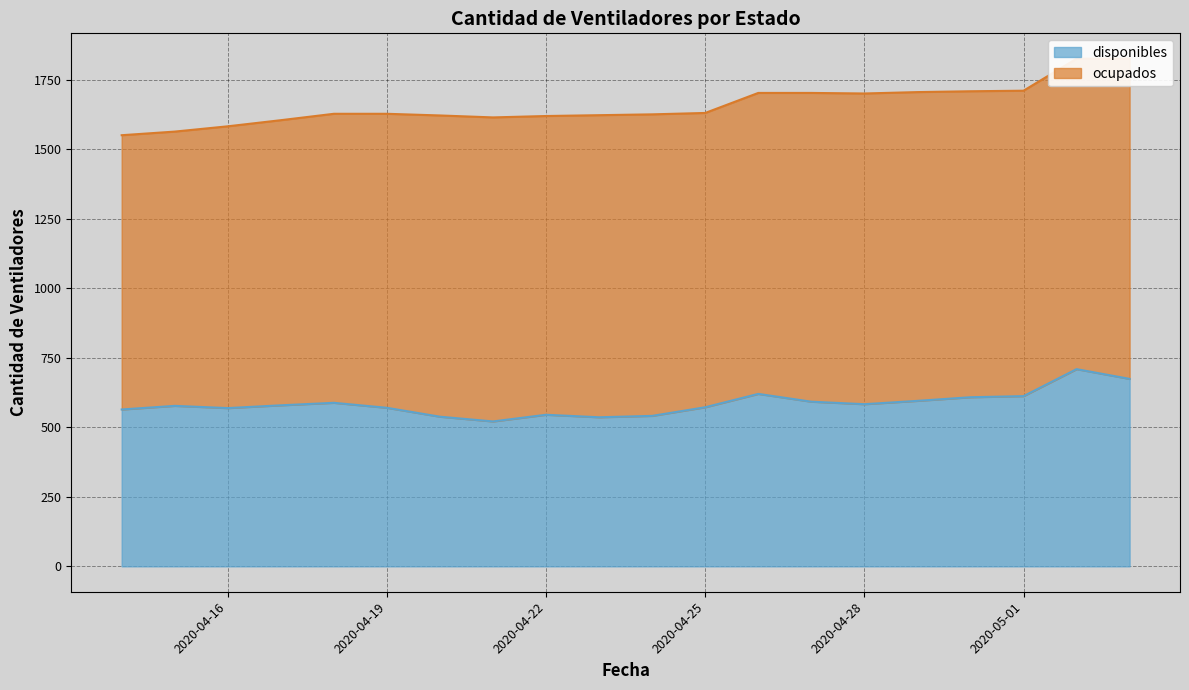

What is the label of the 19th point from the right?

2020-04-15